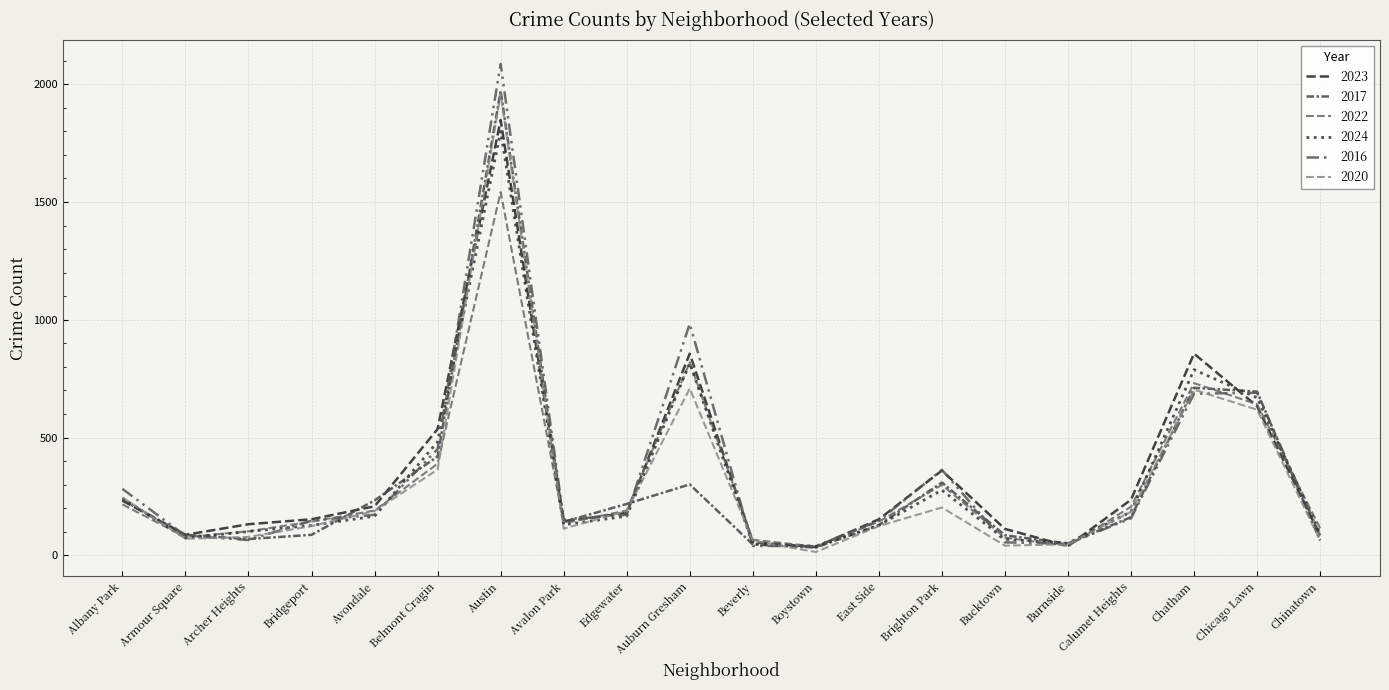

How many lines are shown in the chart?

6